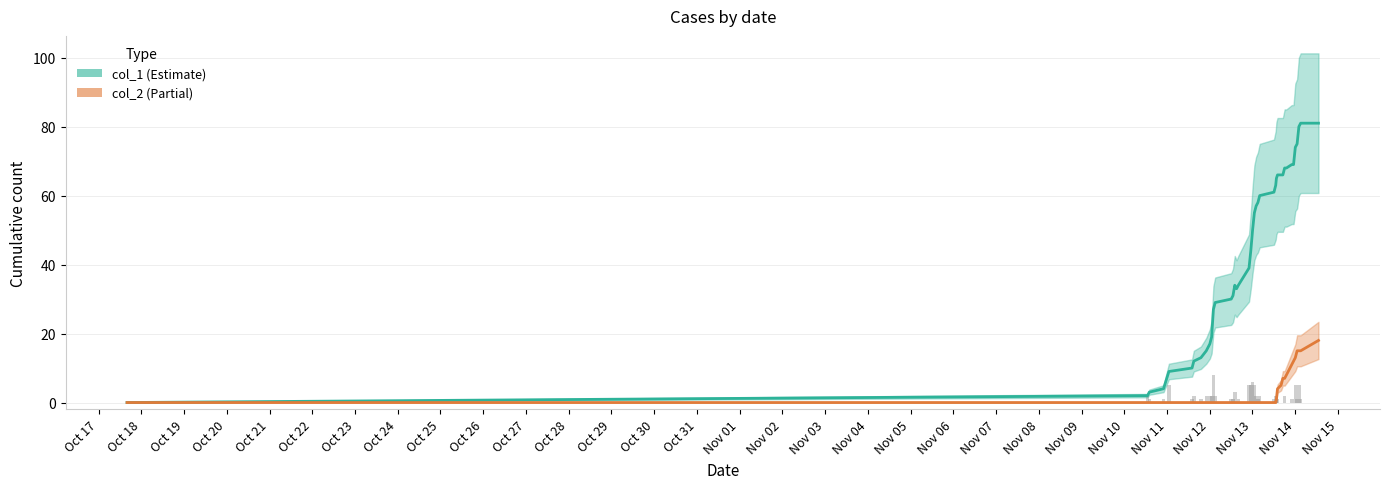

What are all the series names shown in the legend?

col_1, col_2